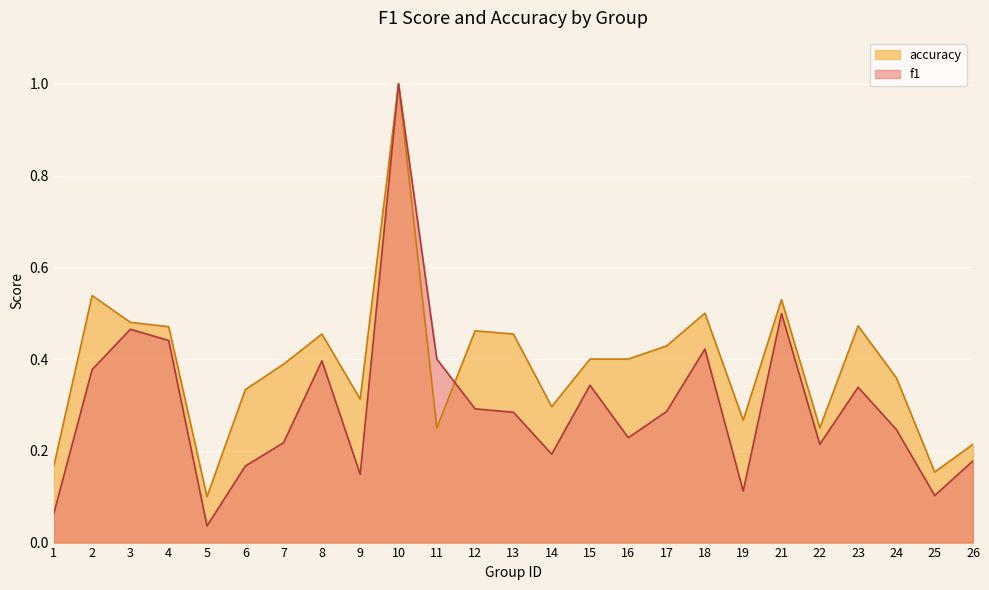

Reading right to left, extract all data points from this chart.

f1: 26=0.2	25=0.1	24=0.2	23=0.3	22=0.2	21=0.5	19=0.1	18=0.4	17=0.3	16=0.2	15=0.3	14=0.2	13=0.3	12=0.3	11=0.4	10=1.0	9=0.1	8=0.4	7=0.2	6=0.2	5=0.0	4=0.4	3=0.5	2=0.4	1=0.1
accuracy: 26=0.2	25=0.2	24=0.4	23=0.5	22=0.2	21=0.5	19=0.3	18=0.5	17=0.4	16=0.4	15=0.4	14=0.3	13=0.5	12=0.5	11=0.2	10=1.0	9=0.3	8=0.5	7=0.4	6=0.3	5=0.1	4=0.5	3=0.5	2=0.5	1=0.2